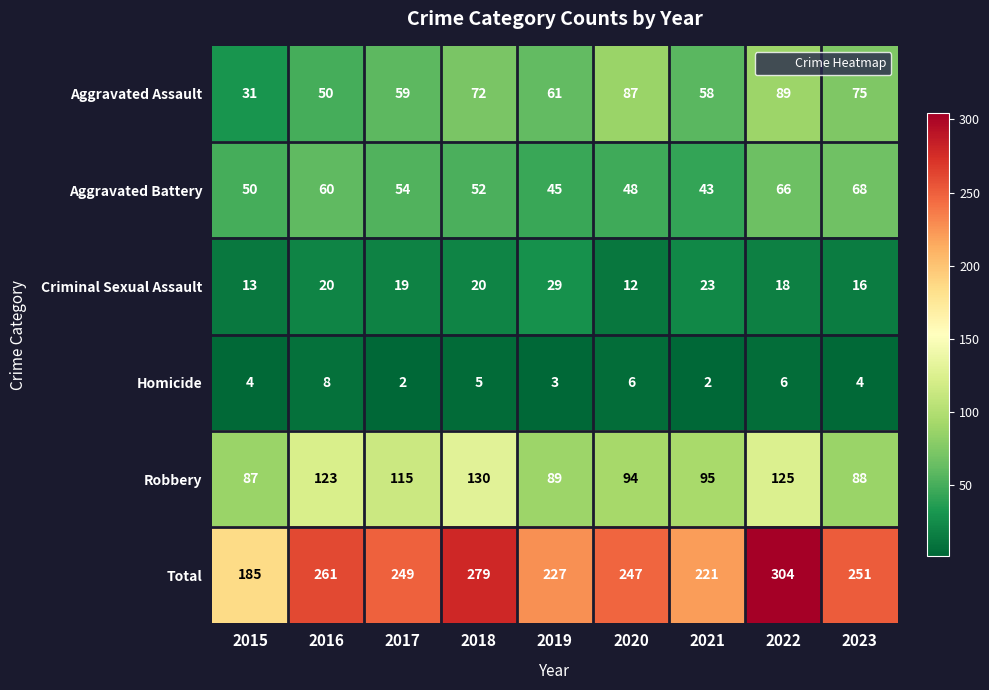

Rank the series by their maximum value, from lowest to highest.

Homicide, Criminal Sexual Assault, Aggravated Battery, Aggravated Assault, Robbery, Total